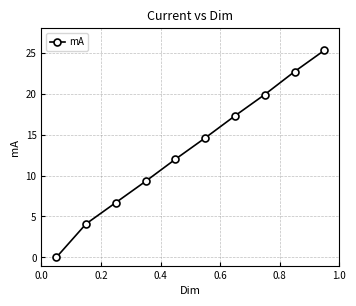

Reading left to right, extract all data points from this chart.

0.0	4.1	6.7	9.3	12.0	14.6	17.3	19.9	22.7	25.3